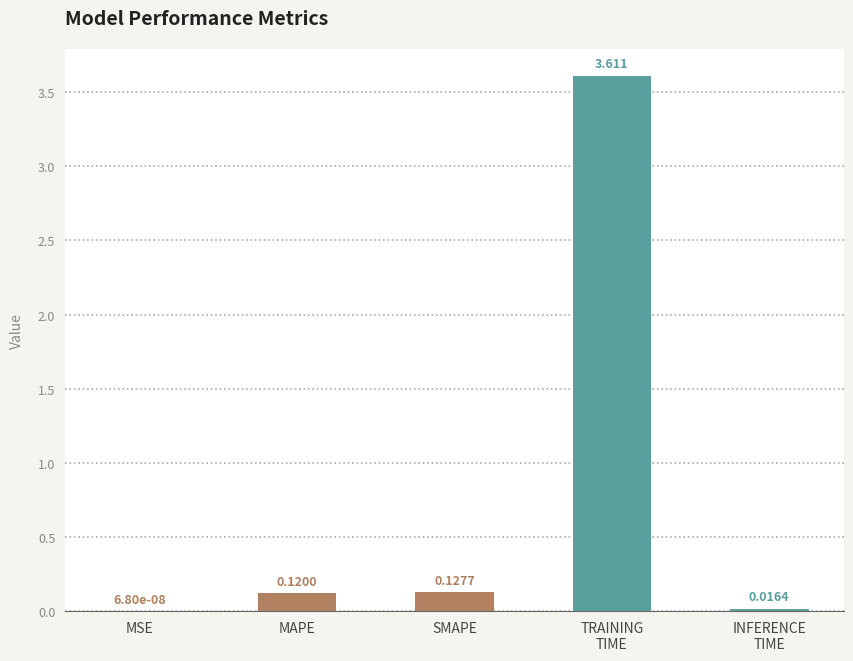

At which label is the value closest to 1?

SMAPE